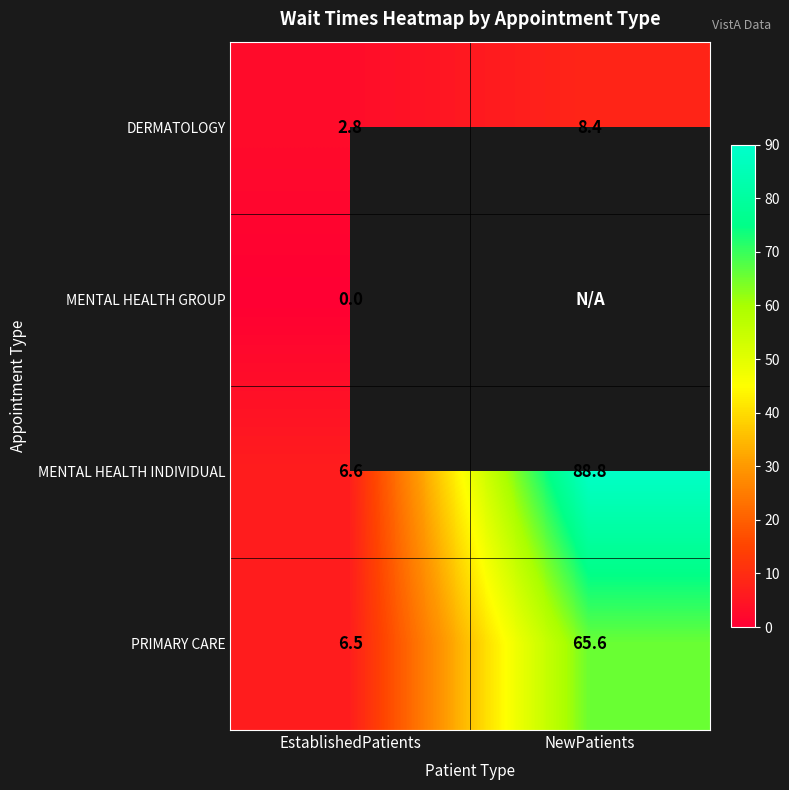

What is the maximum value shown in the chart?

88.8